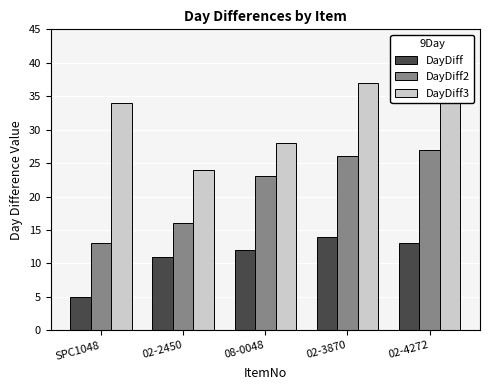

What is the difference between the maximum and minimum values in the DayDiff3 series?

15